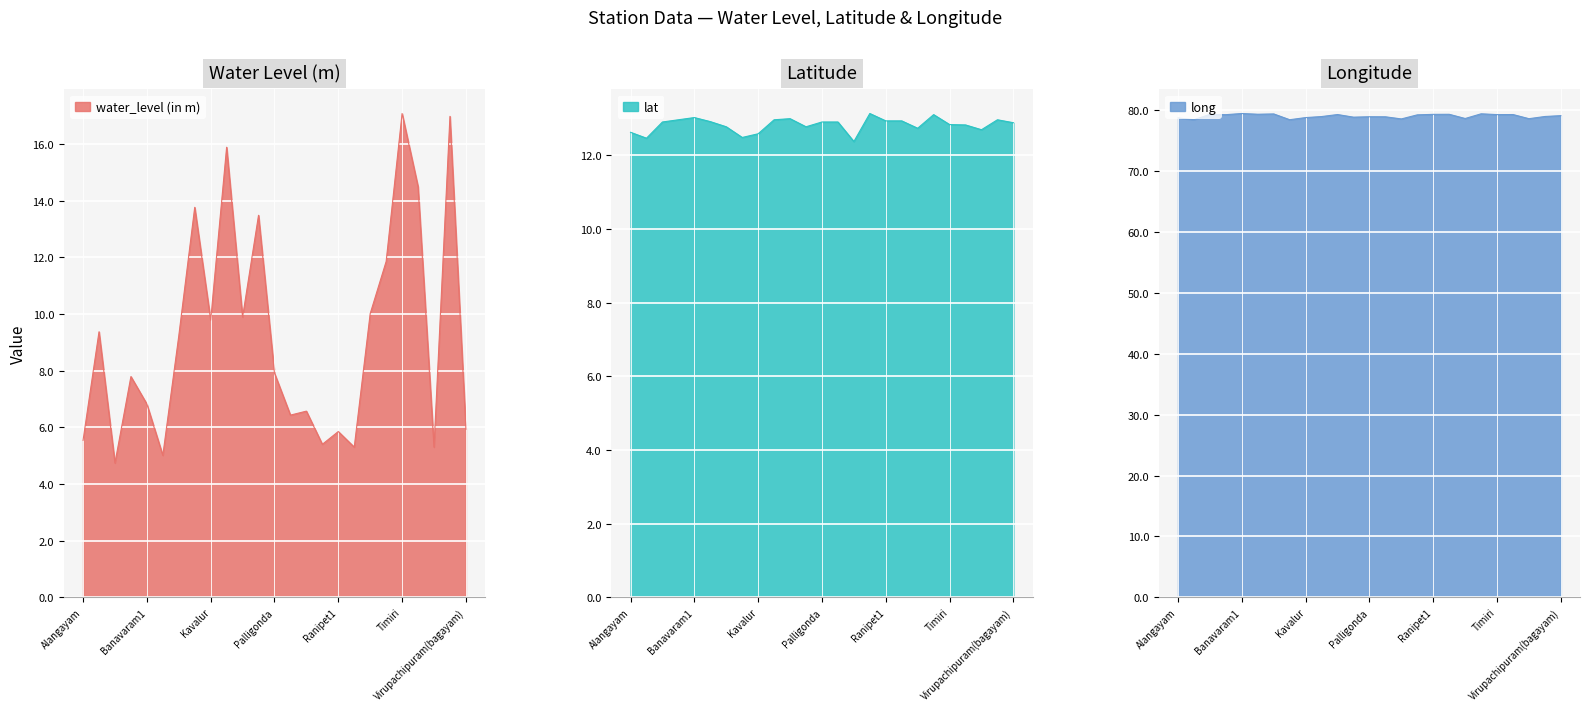

What is the approximate value of long at Pallikonda?

78.9